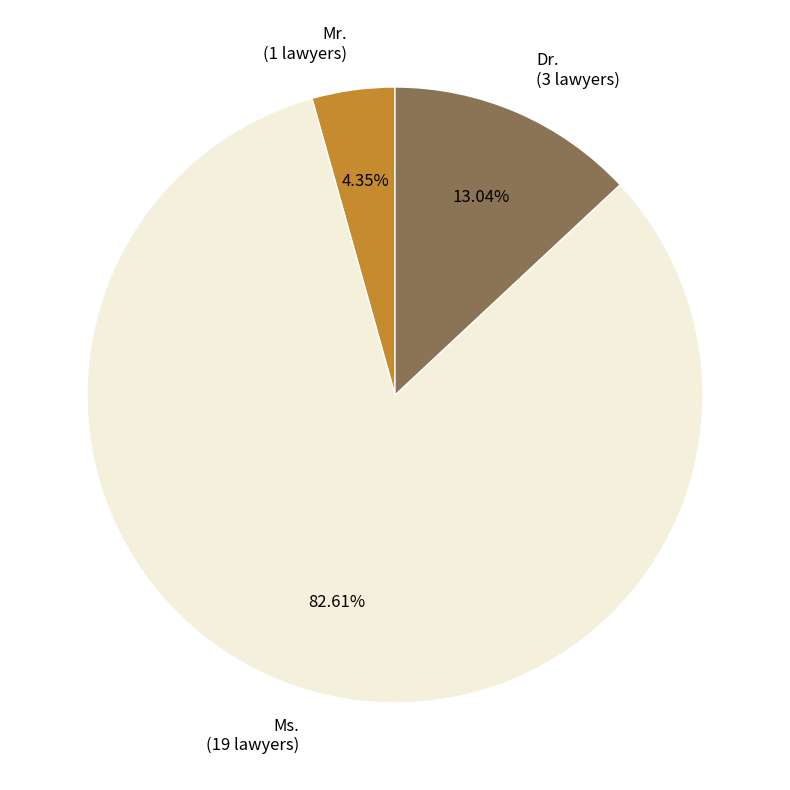

Do Ms. (19 lawyers) and Dr. (3 lawyers) together represent more than half of the pie?

Yes